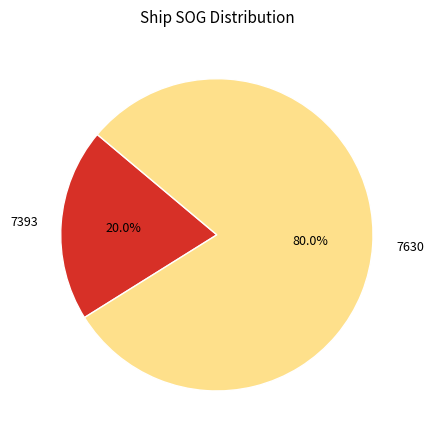

To the nearest percent, what is the difference between the 7630 and 7393 slice percentages?

60%